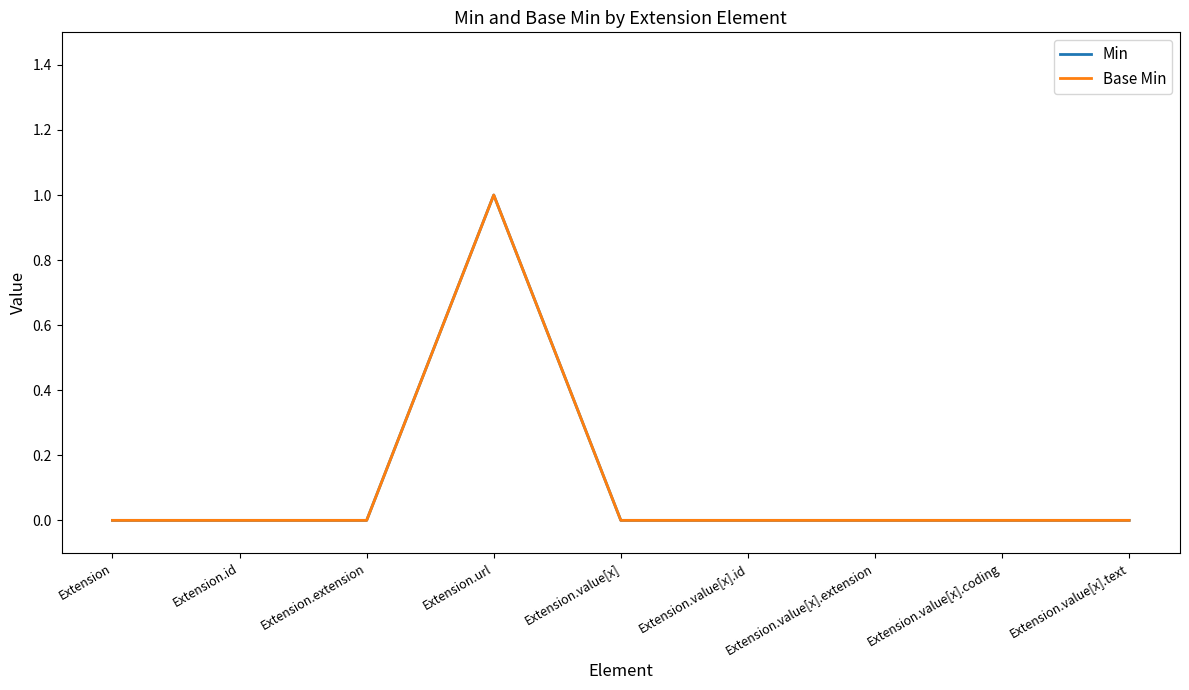

Is it true that Min equals 0 at Extension.id?

True